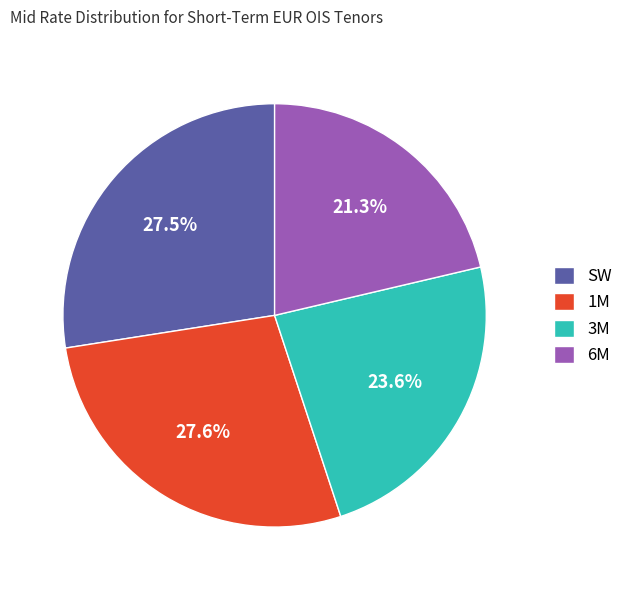

What is the total percentage of 1M and SW?

55.1%